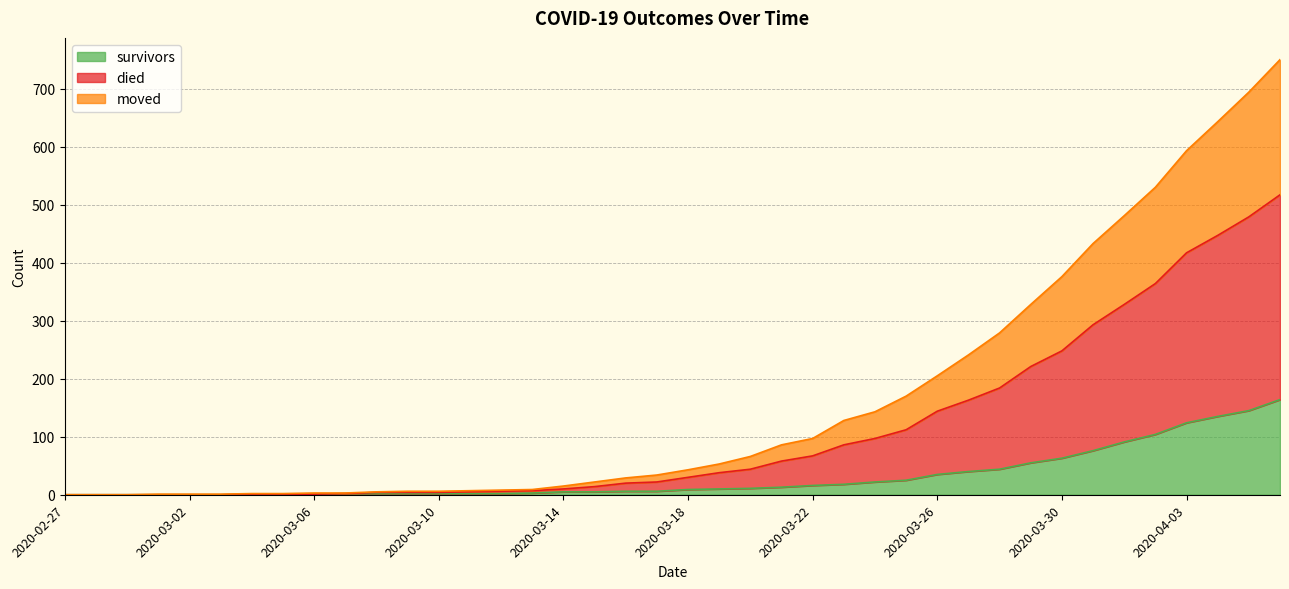

The value of moved at 2020-03-07 is 2. True or false?

True